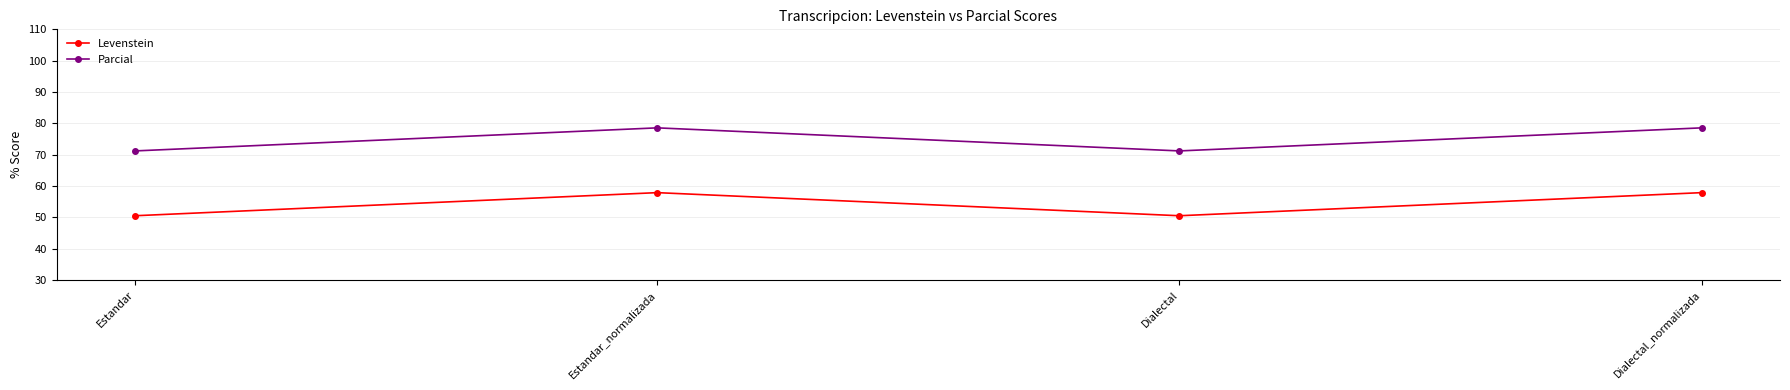

True or false: Parcial has a value of 128.5 at Dialectal_normalizada.

False